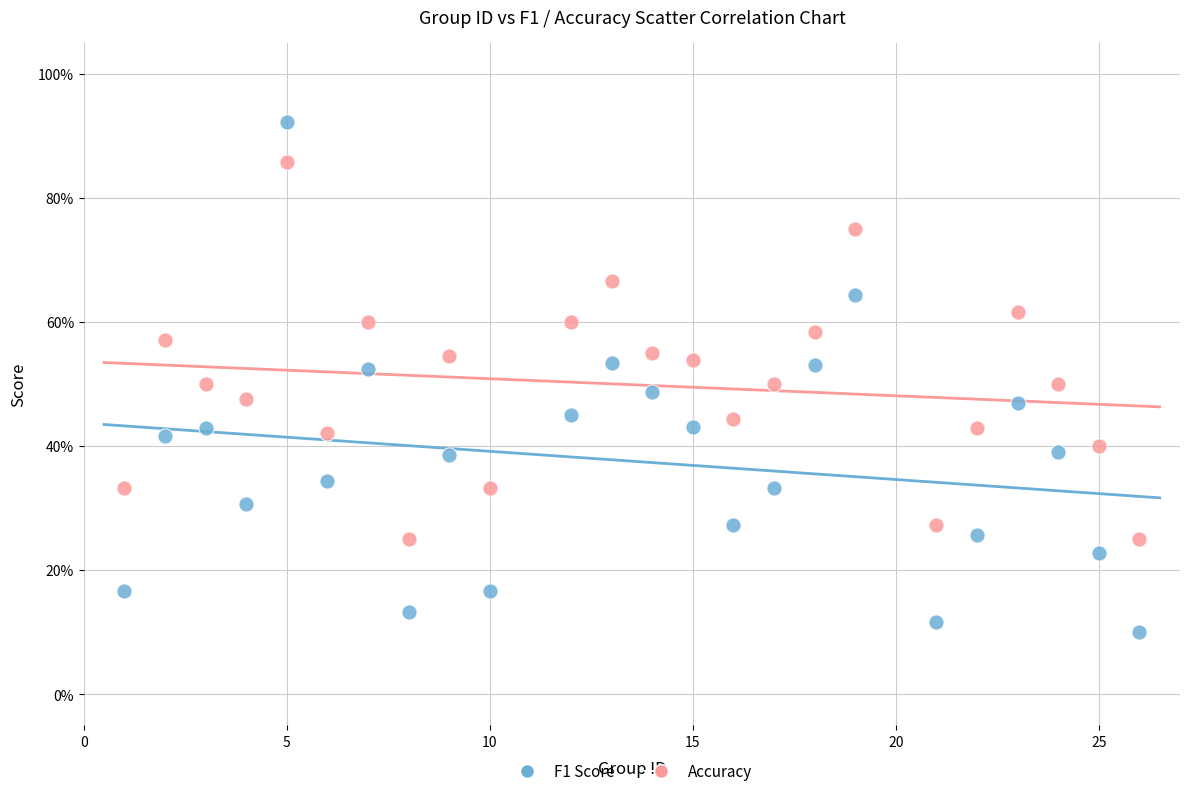

What are all the series names shown in the legend?

F1 Score, Accuracy